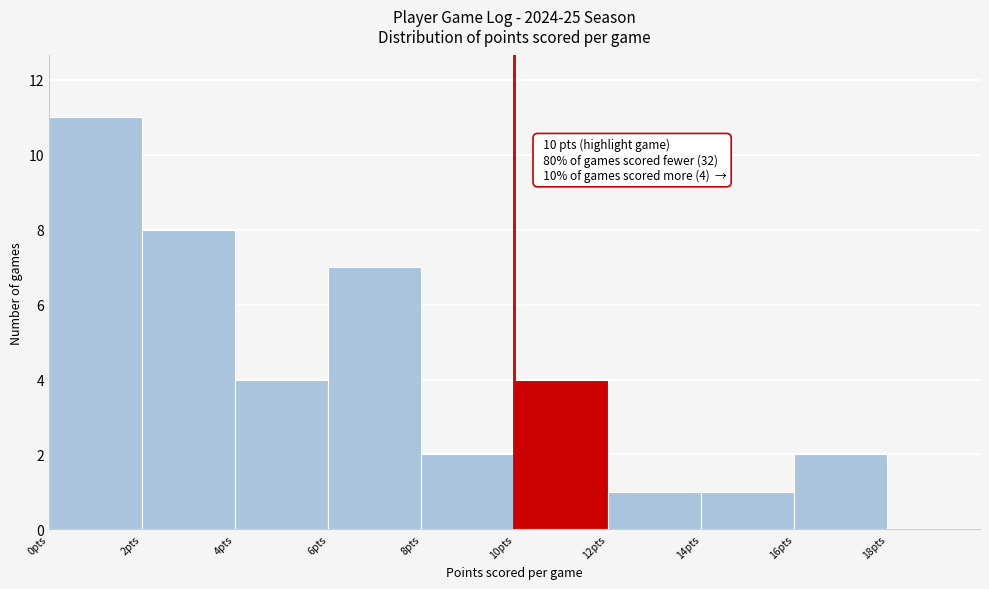

Which range on the x-axis has the tallest bar?

0 to 2